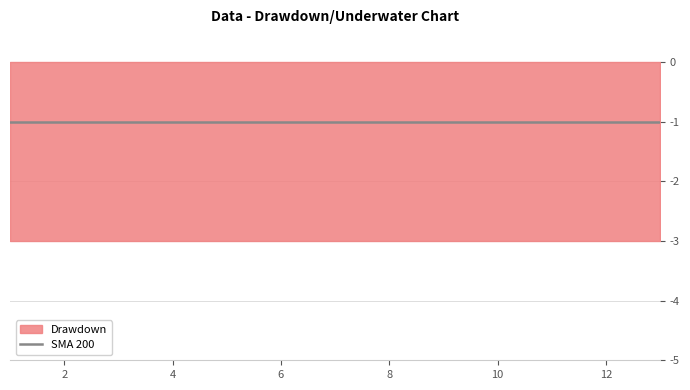

Which series has the widest spread of values?

Drawdown